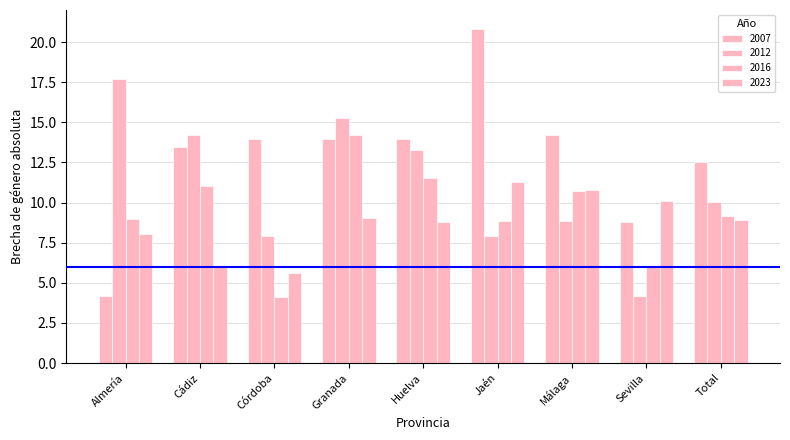

What is the value of the 2023 bar at the 2nd from the left?

6.1